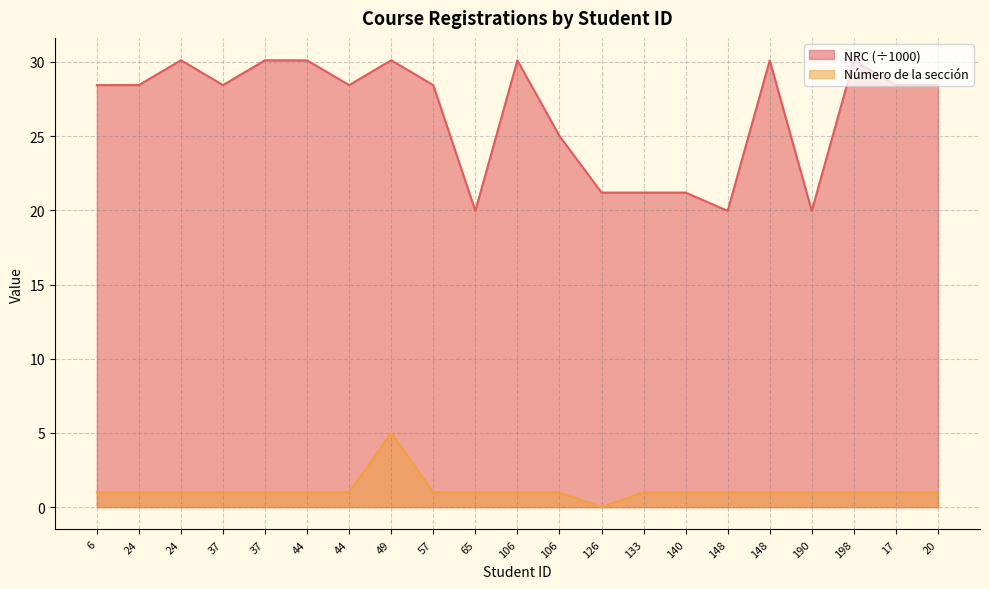

The value of NRC at 140 is 21.2. True or false?

True